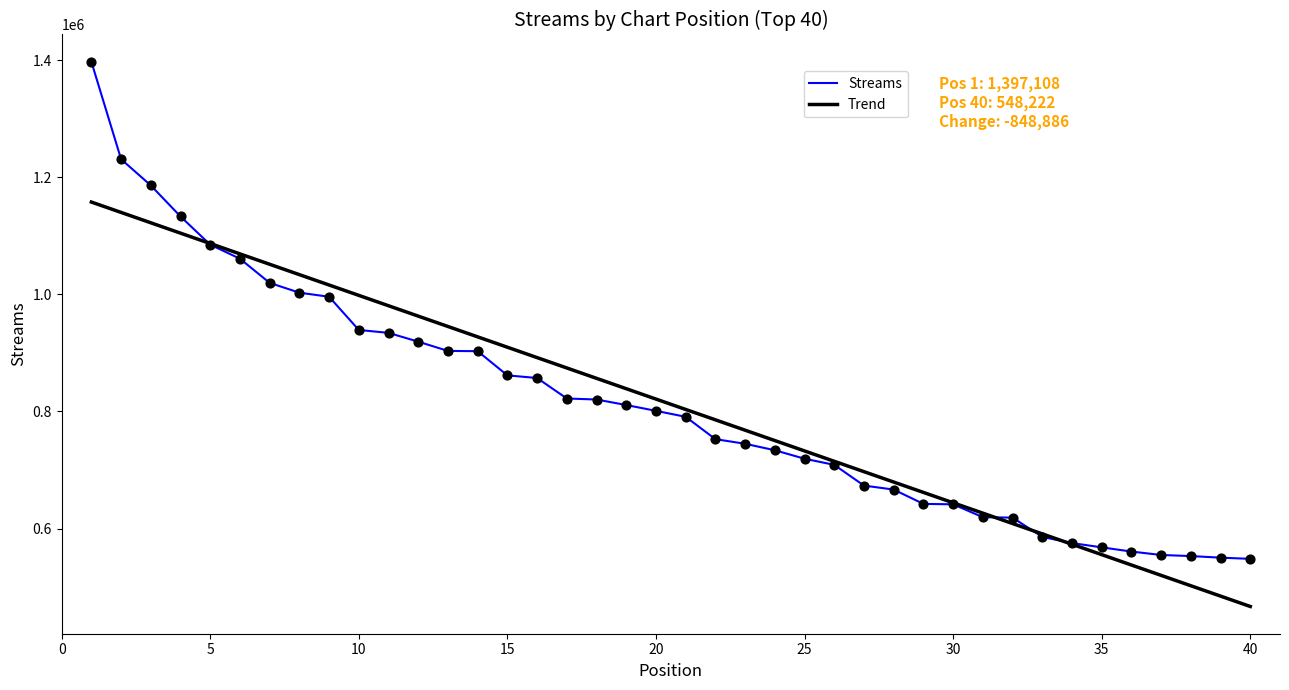

Which series has the largest range (max minus min)?

Streams